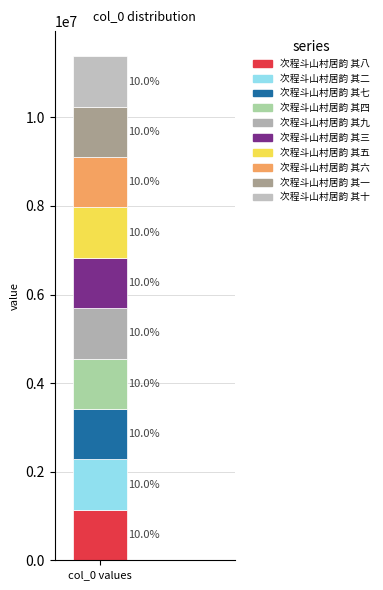

How many bars are there in total?

1